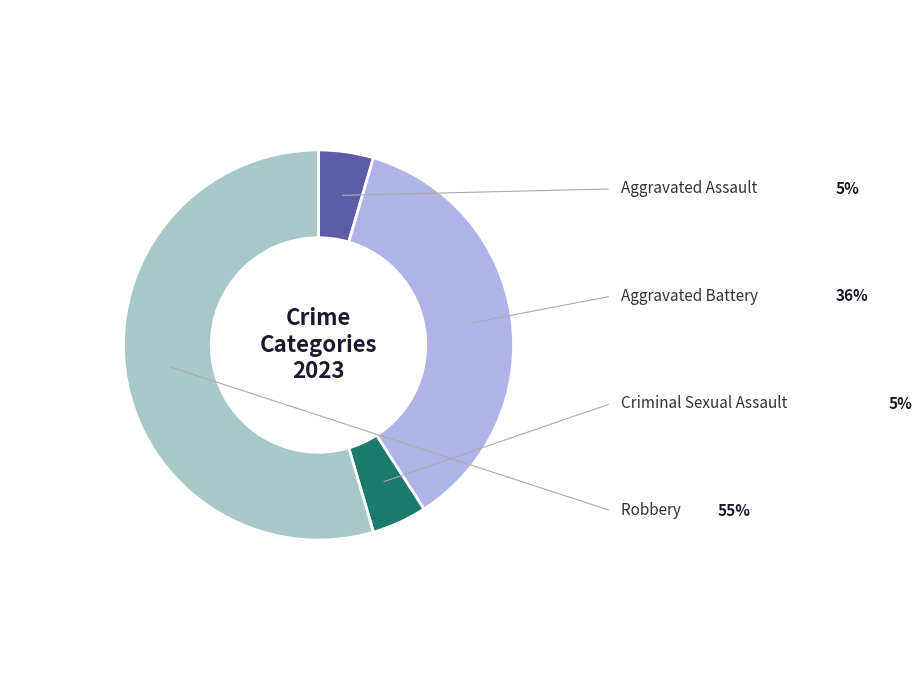

The Aggravated Battery slice represents 51% of the pie. True or false?

False